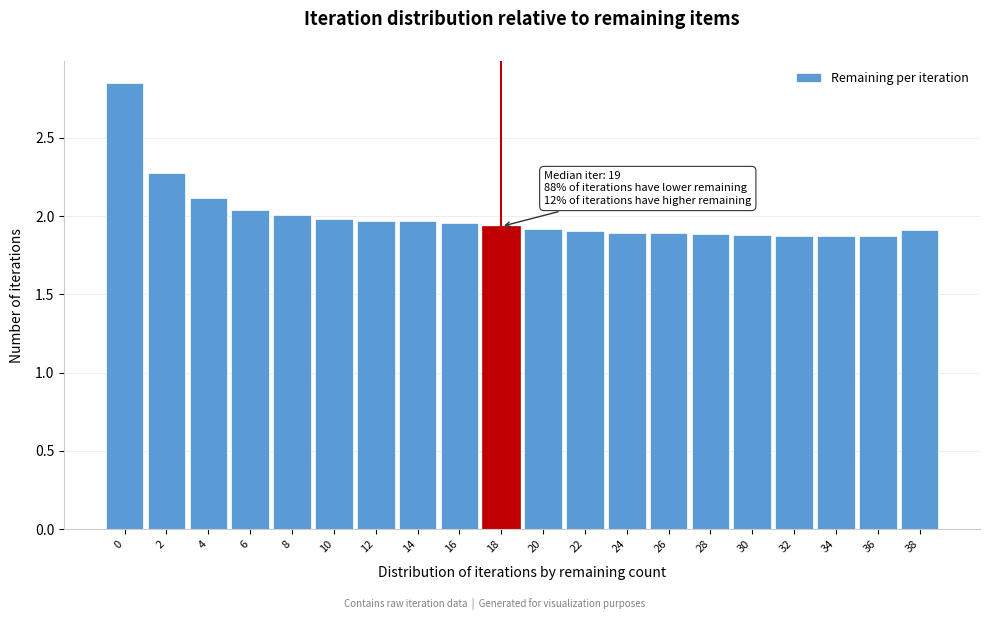

Between 18 and 36, which is larger?

18